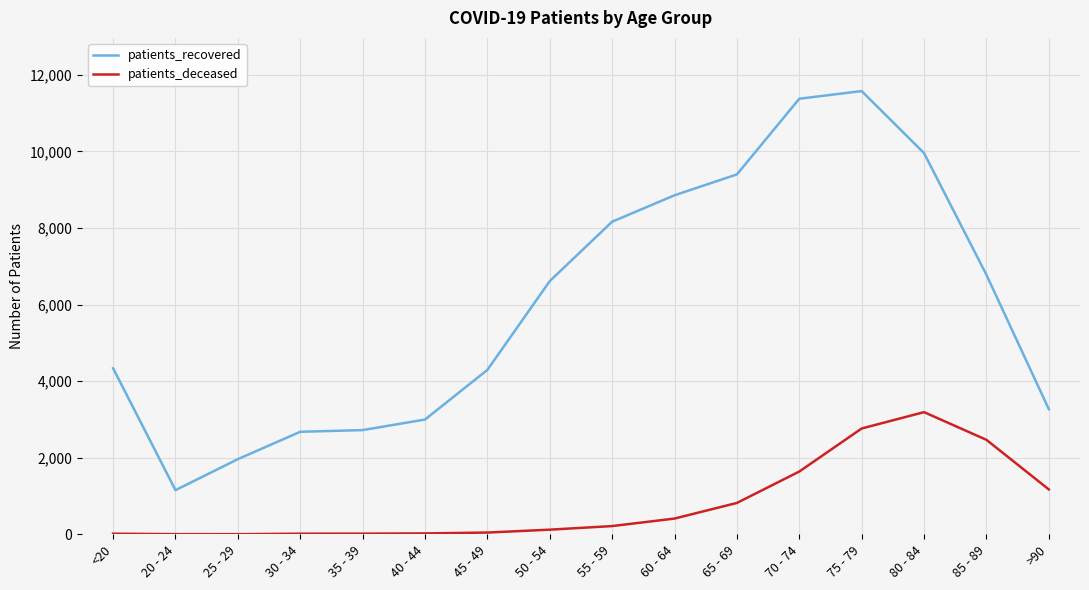

How many distinct data groups are displayed?

2